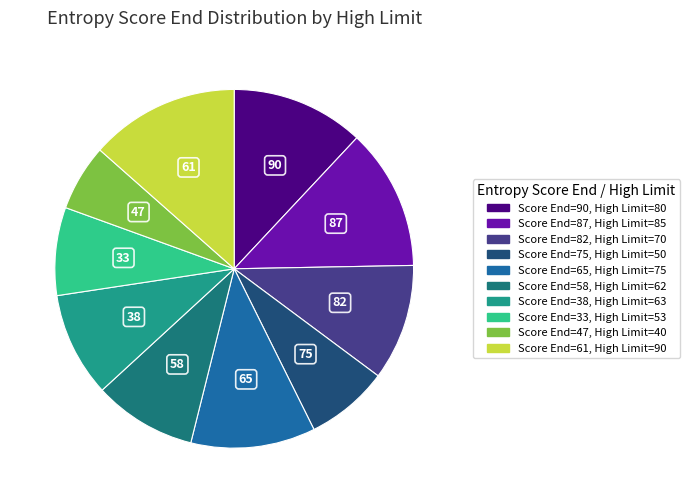

Is there a majority slice in this chart?

No